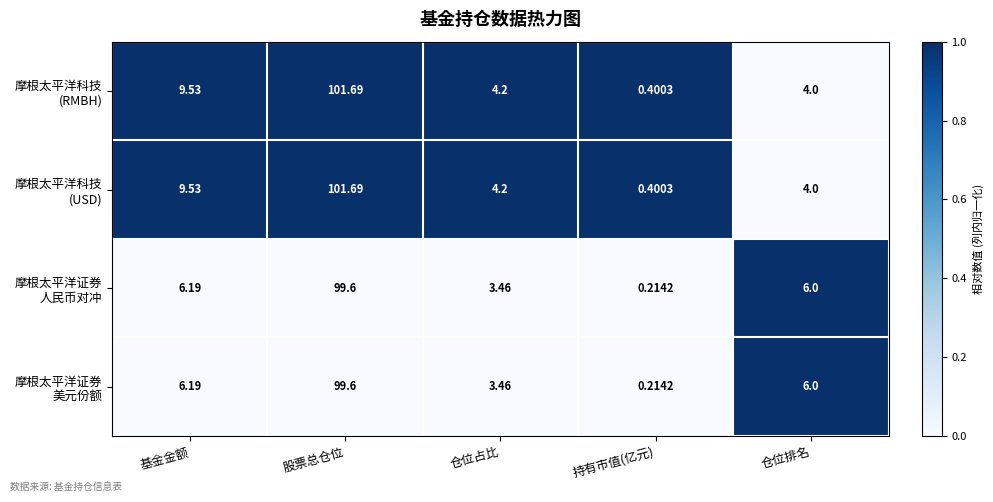

What is the total value across all series at 仓位占比?

15.3